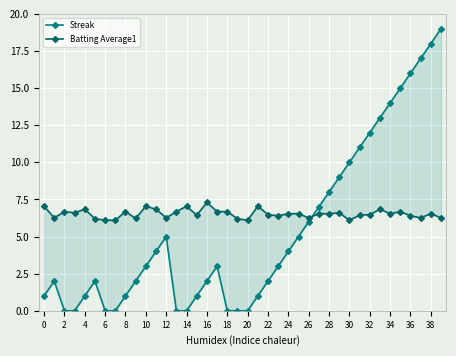

True or false: Batting Average1 and Streak cross at least once.

True